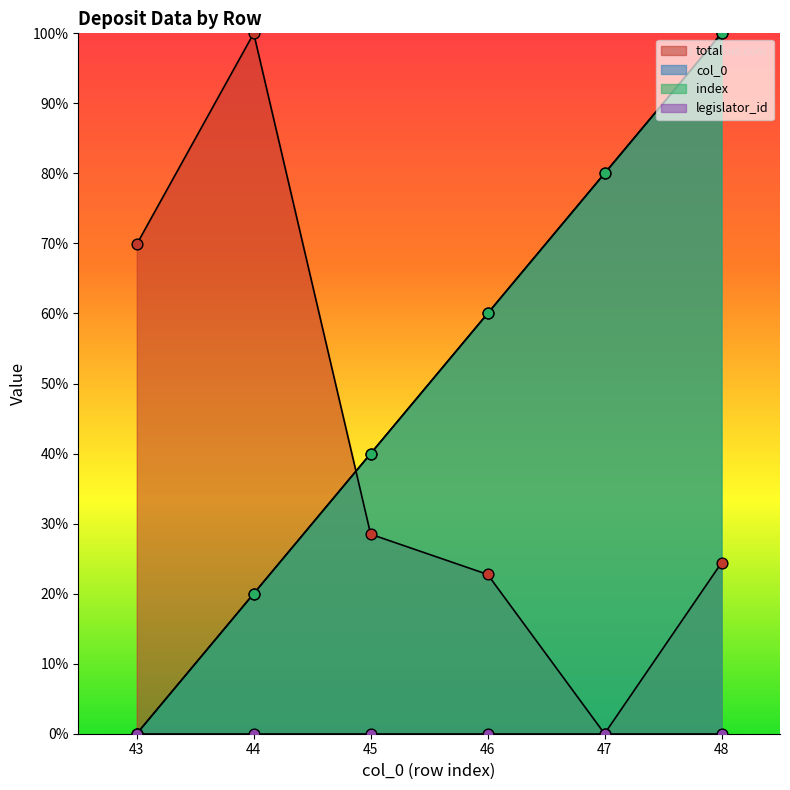

Which series has the largest Y range (max minus min)?

col_0